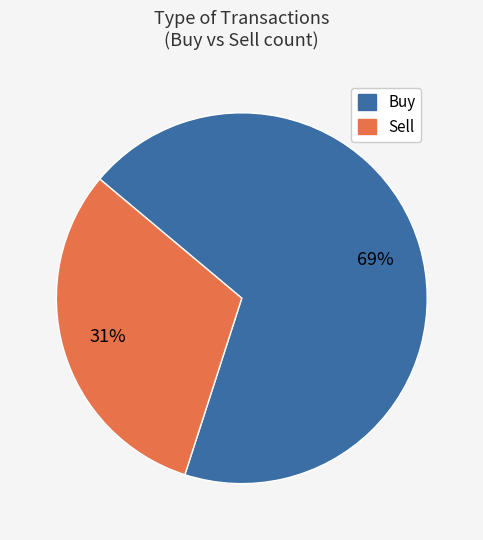

Between Buy and Sell, which is larger?

Buy